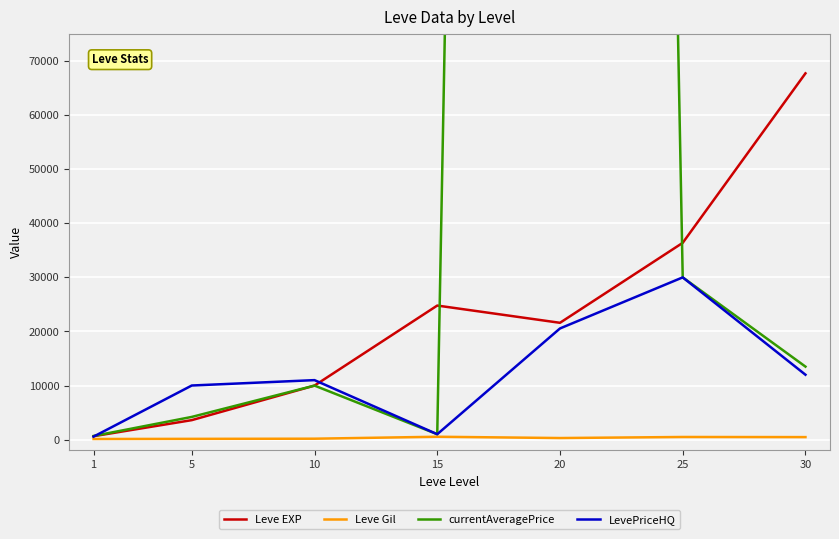

What is the maximum value for LevePriceHQ?

30000